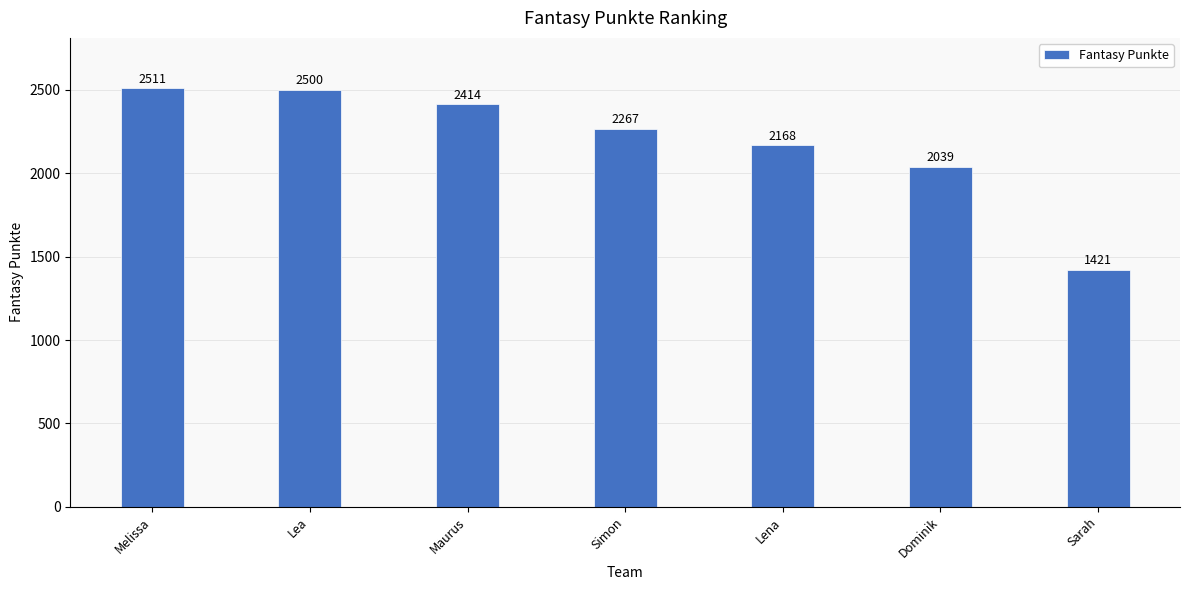

What is the difference between the values at Melissa and Simon?

244